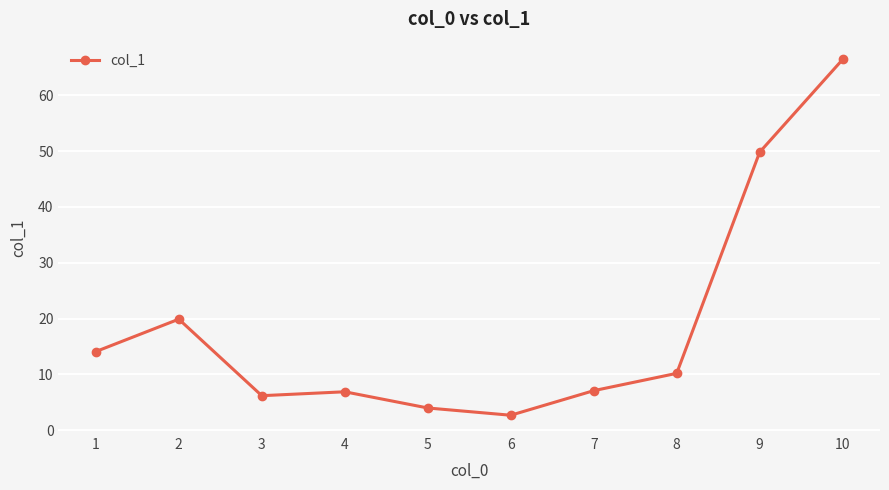

Read the value at 9.

49.8